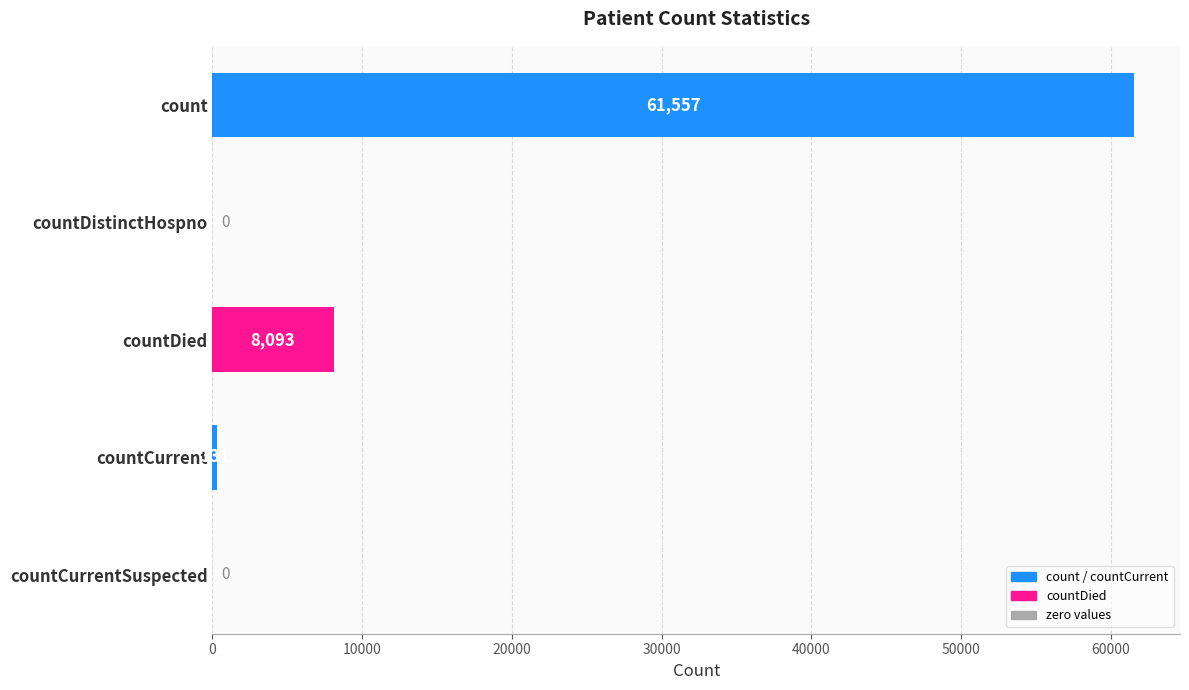

At which category does the chart reach its peak across all series?

count